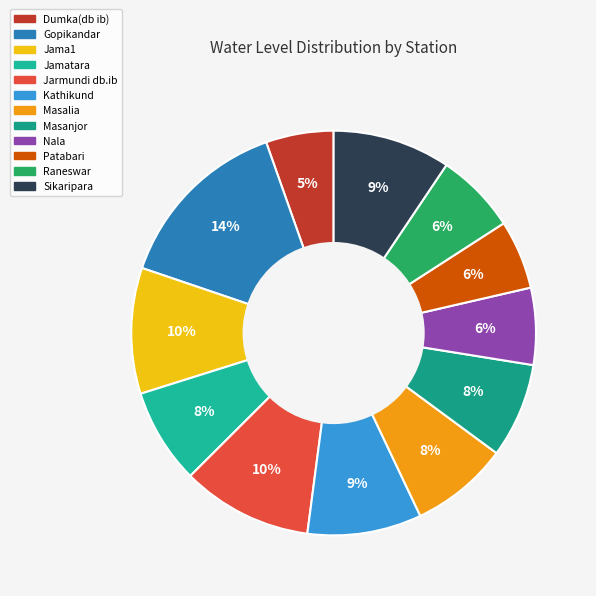

The Gopikandar slice represents 14% of the pie. True or false?

True